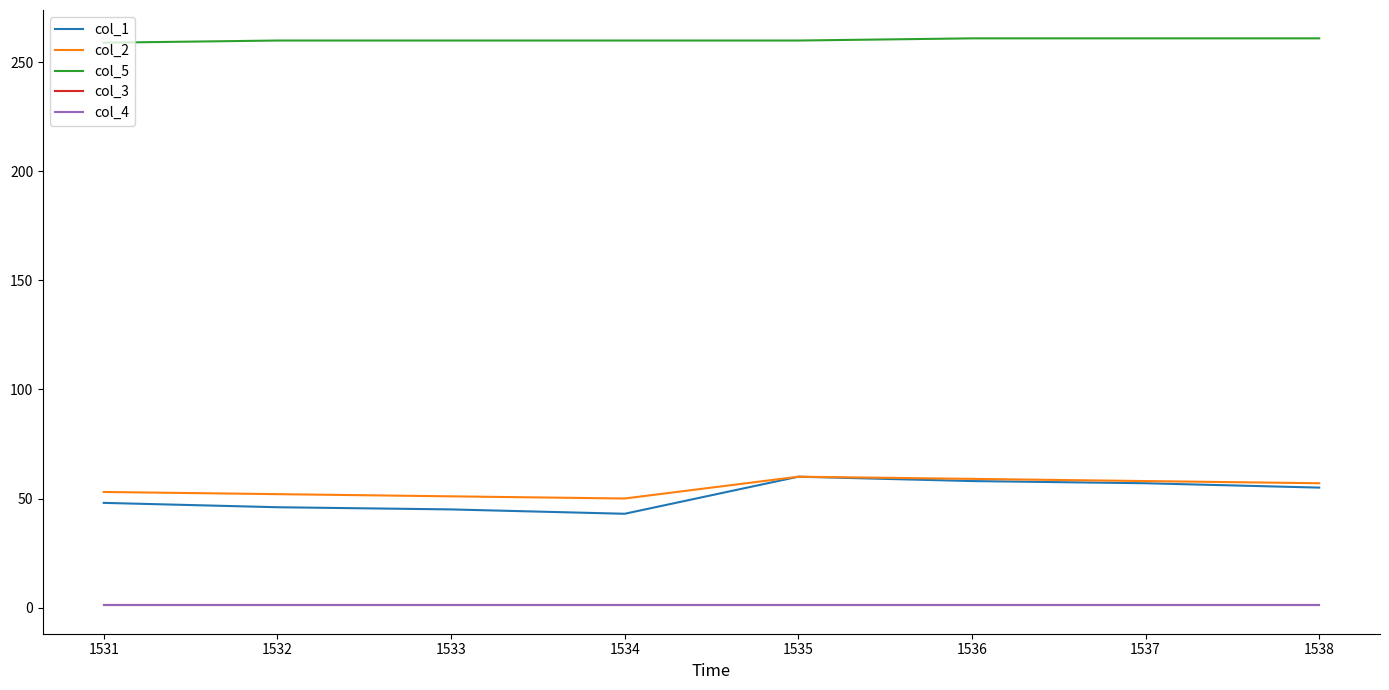

True or false: col_1 has more than 1 points higher than both neighbors.

False